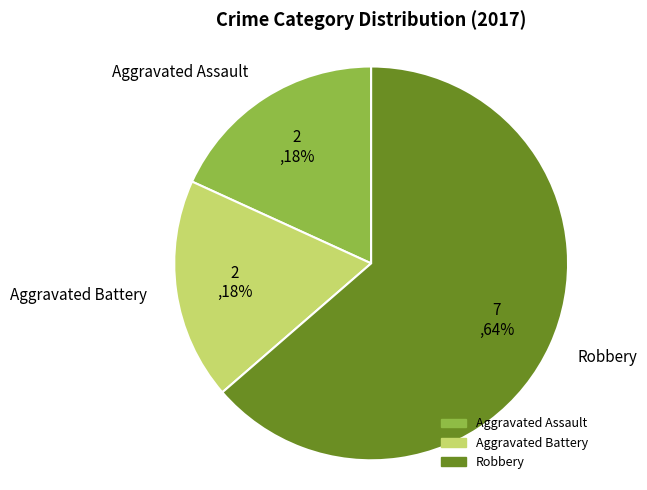

True or false: Aggravated Assault accounts for 29% of the total.

False